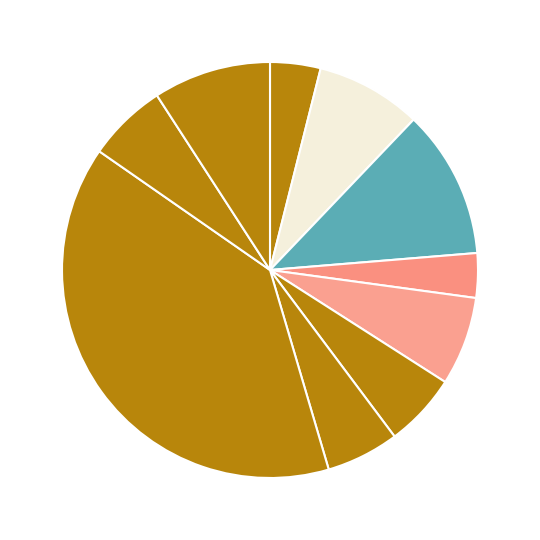

Is there a majority slice in this chart?

No